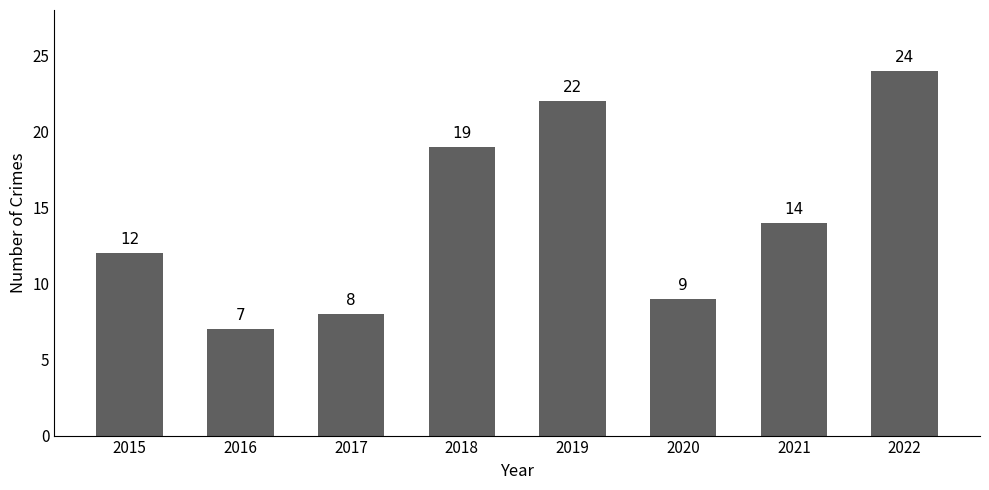

Where does the data first go above 14?

2018